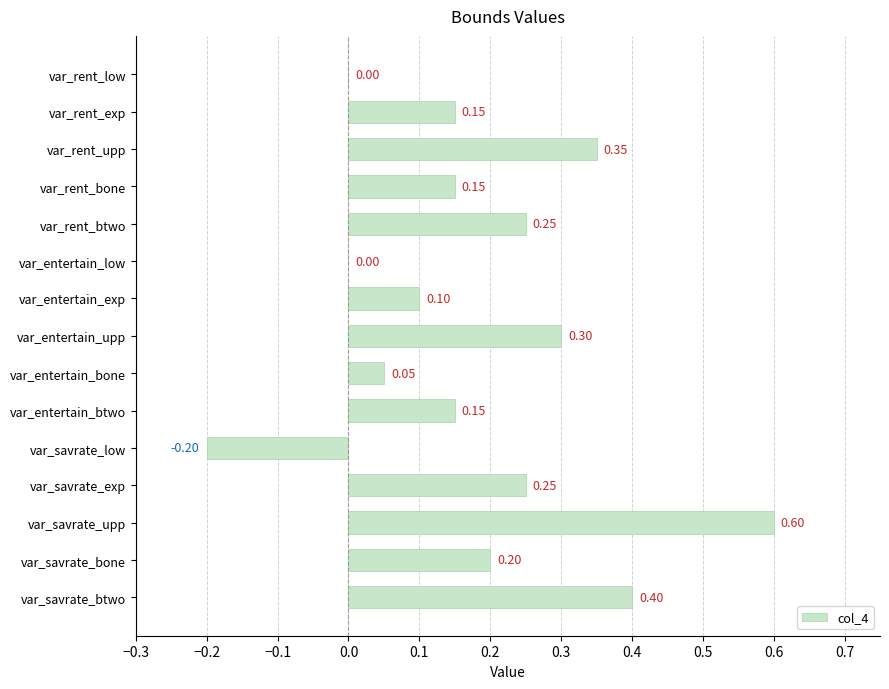

Which has a higher value, var_savrate_btwo or var_savrate_upp?

var_savrate_upp